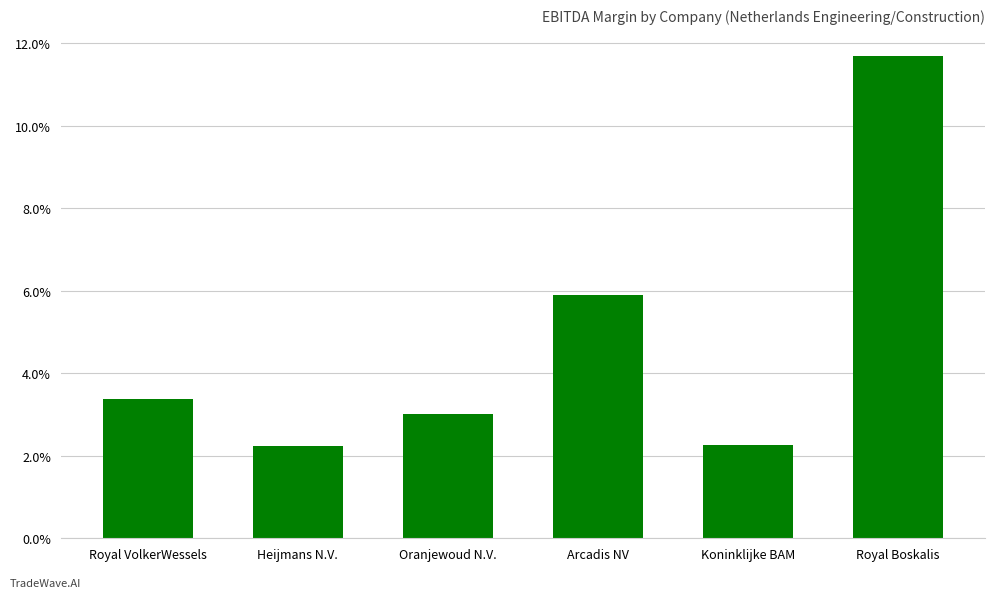

How many values are between 0 and 1?

6